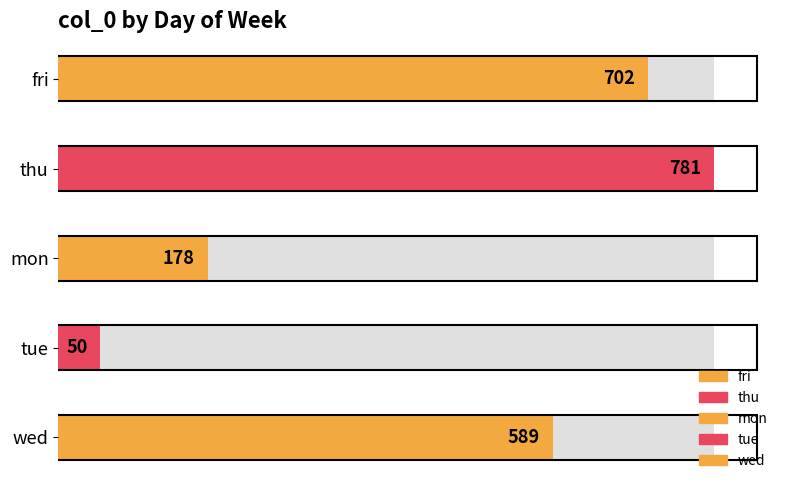

What is the label of the 2nd bar from the right?

tue